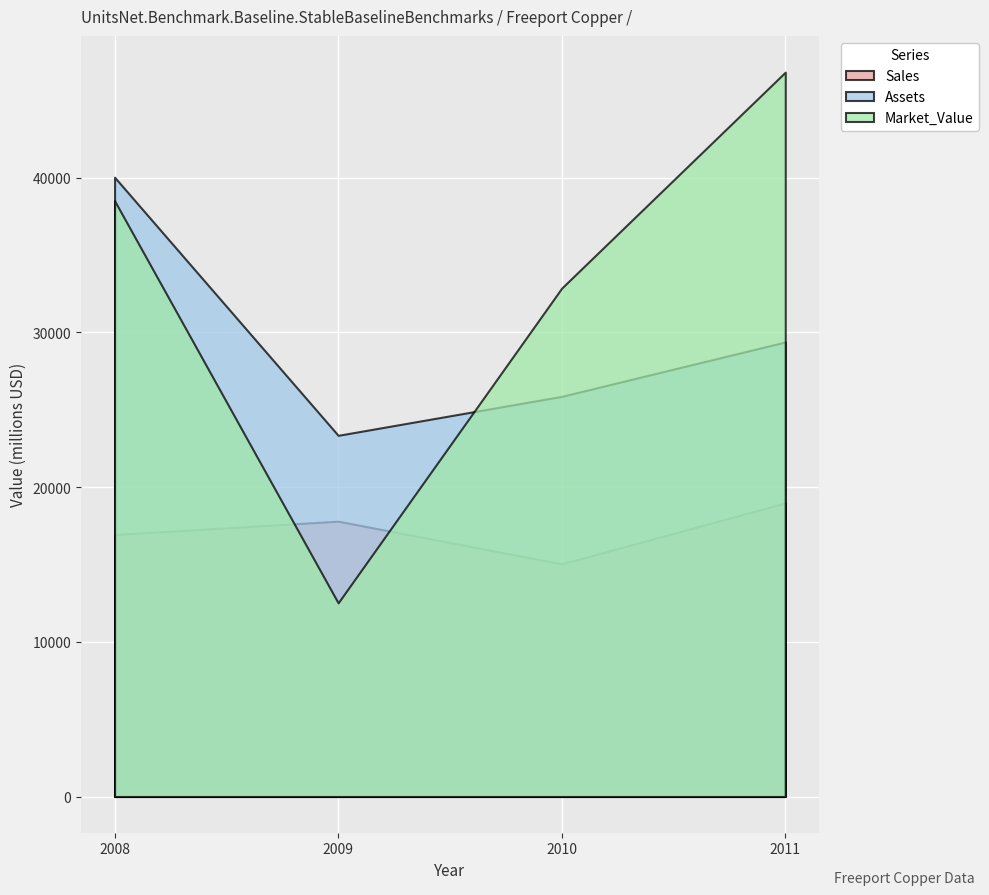

True or false: Assets and Sales cross at least once.

False